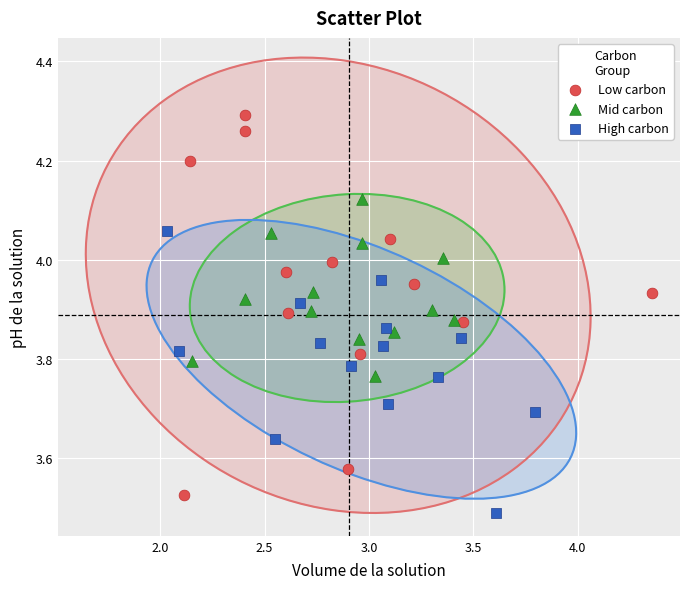

Which series contains the highest Y value?

Low carbon